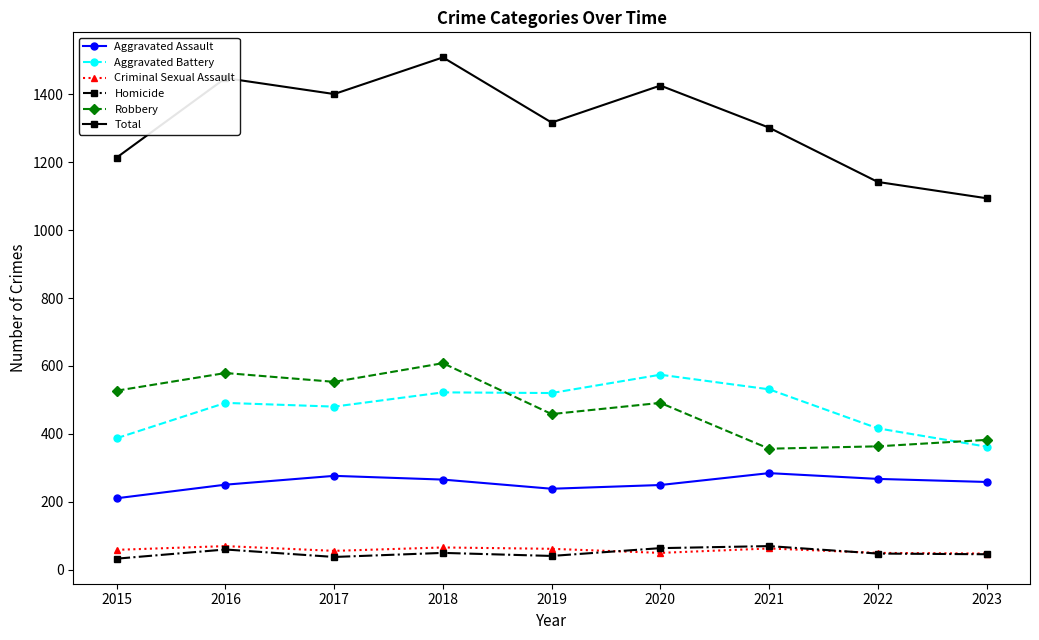

True or false: Criminal Sexual Assault and Aggravated Battery intersect in this chart.

False